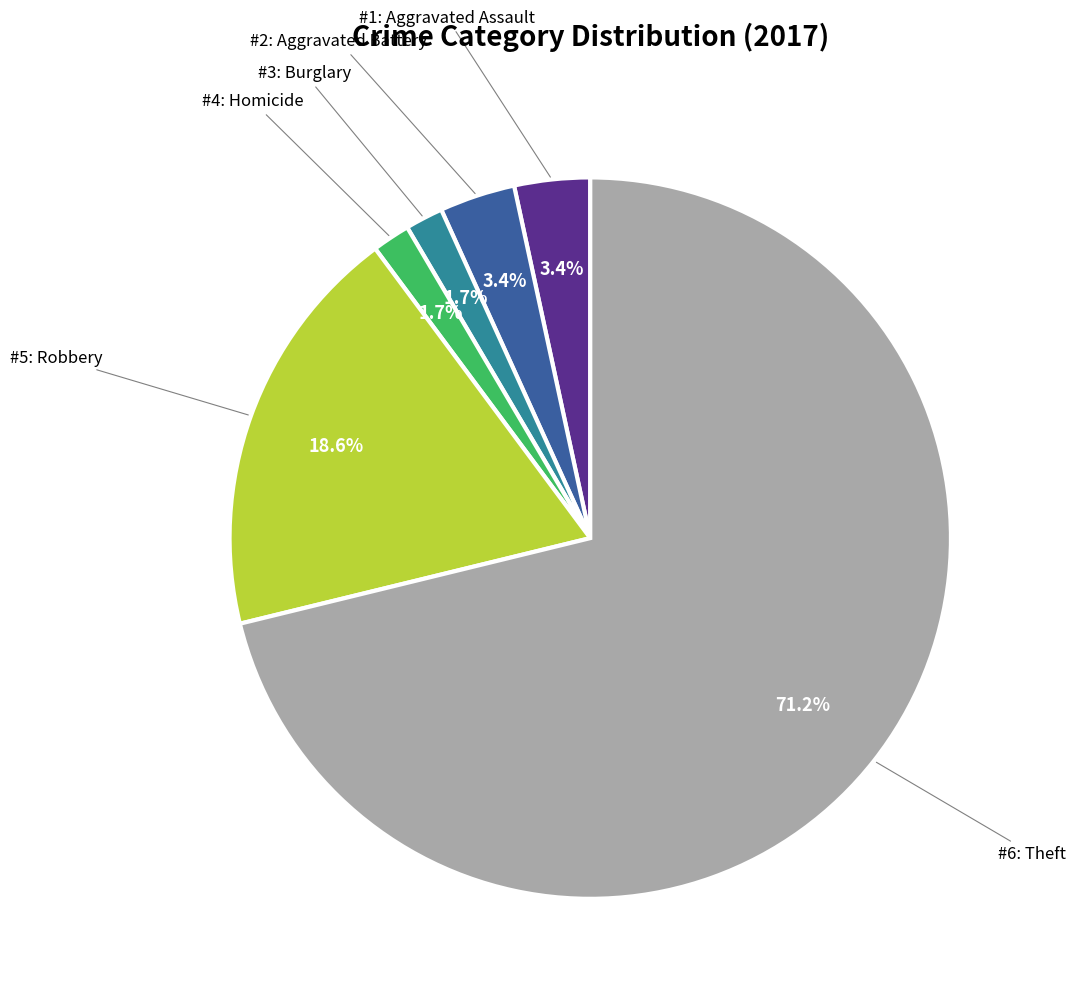

Is there a majority slice in this chart?

Yes